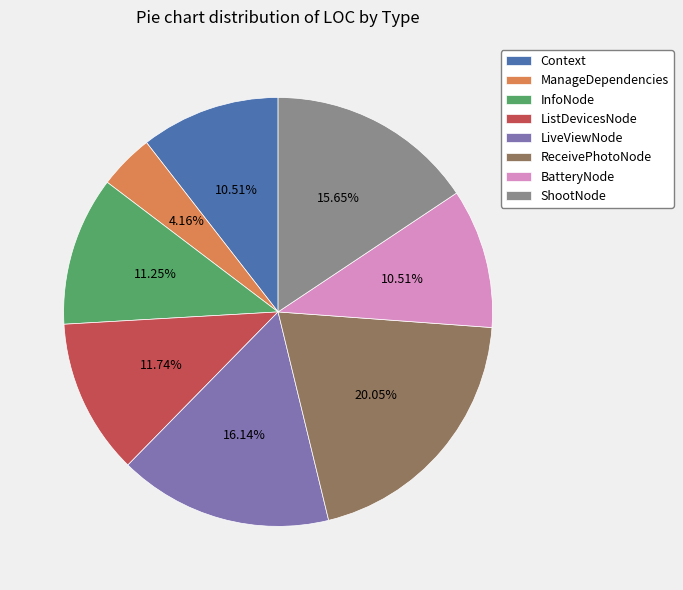

Combined, do ListDevicesNode and Context account for over 50%?

No